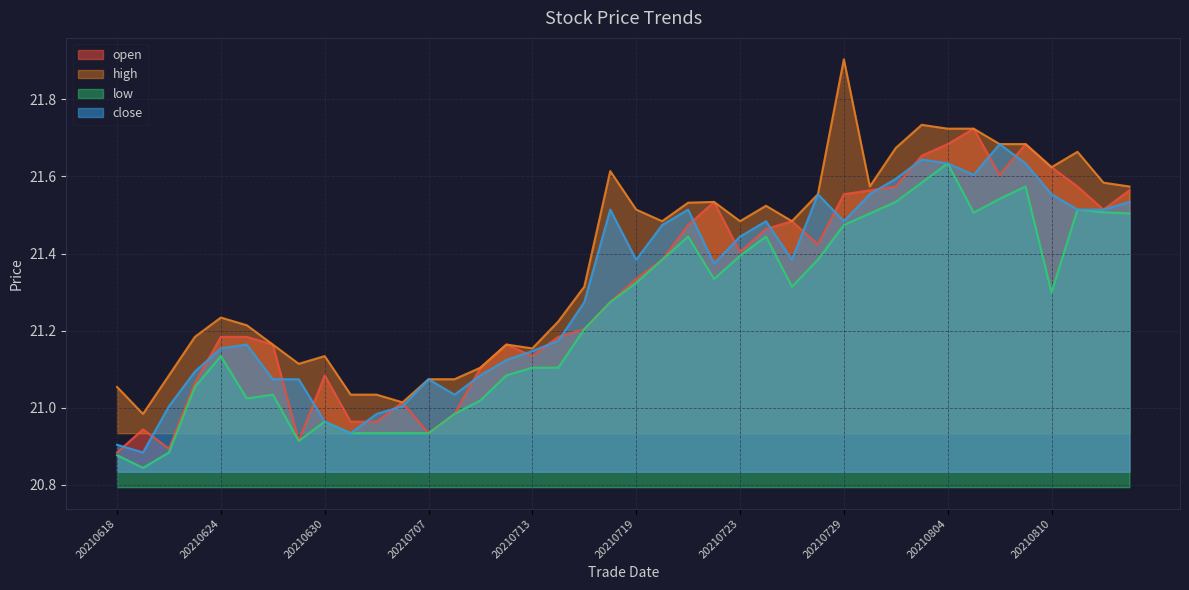

What value does the close series have at 20210723?

21.4